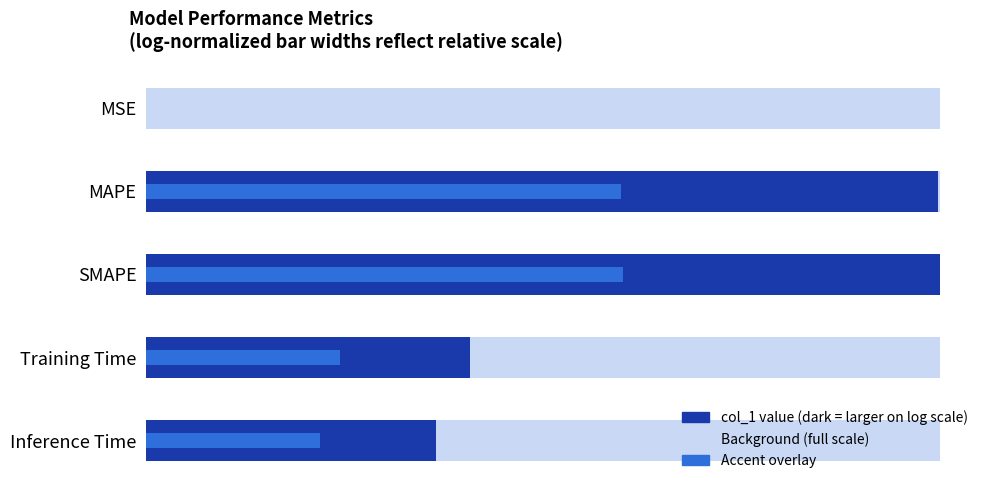

What is the sum of all values?

2.8